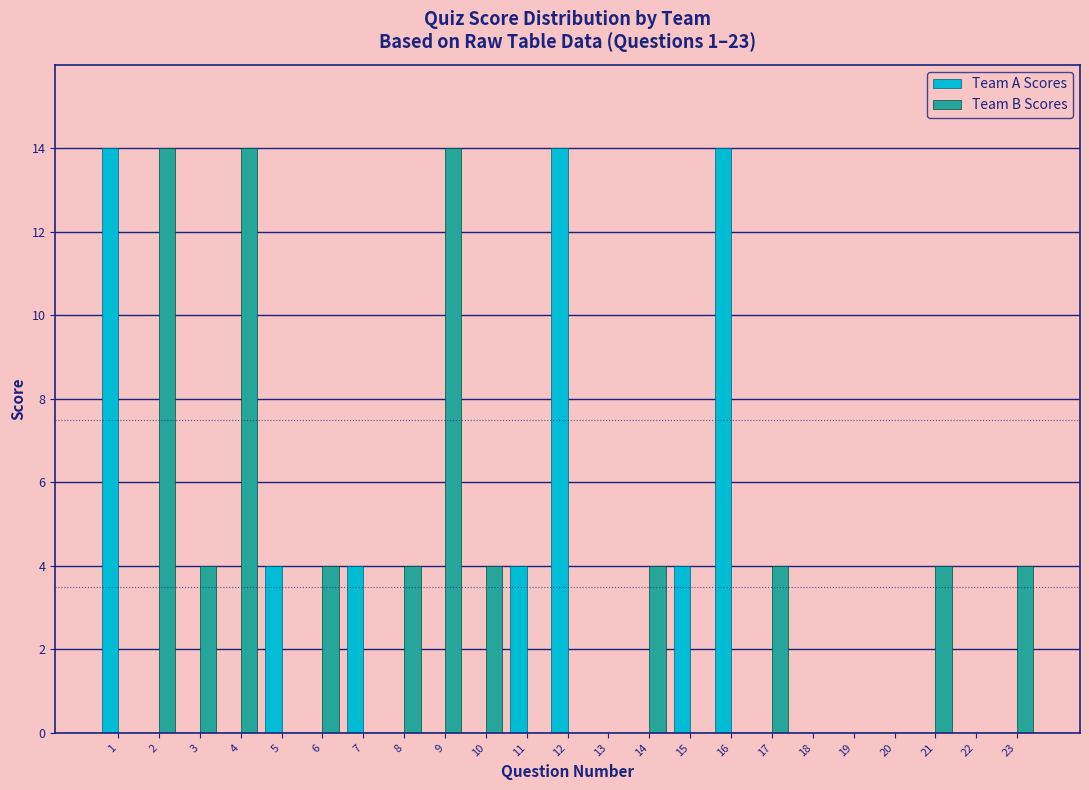

Is it true that Team B Scores equals 4 at 17?

True